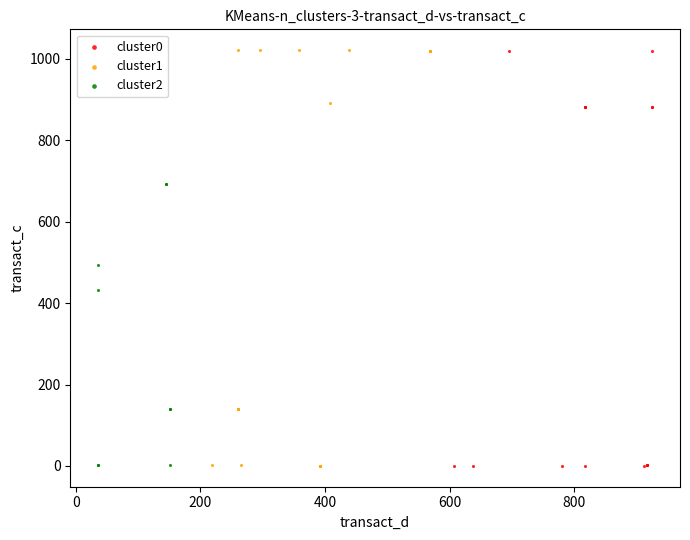

Which series has the largest Y range (max minus min)?

cluster1